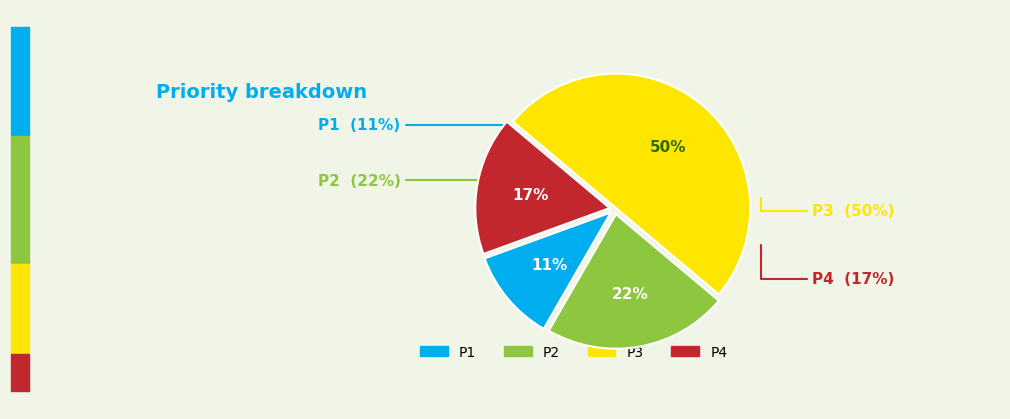

To the nearest percent, what is the difference between the largest and smallest slice percentages?

39%